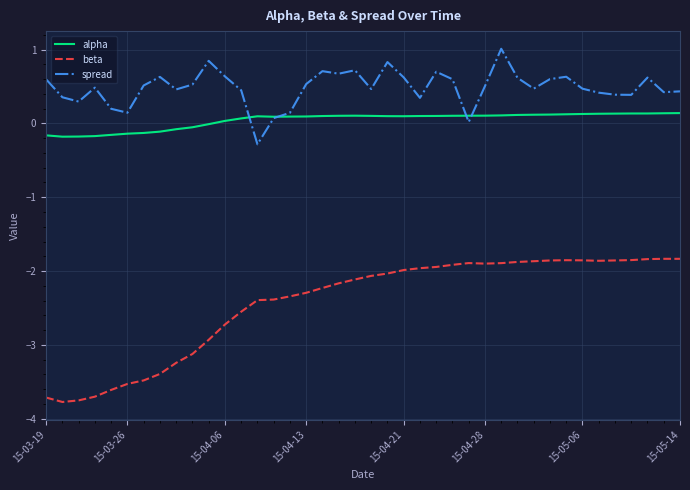

How many lines are shown in the chart?

3